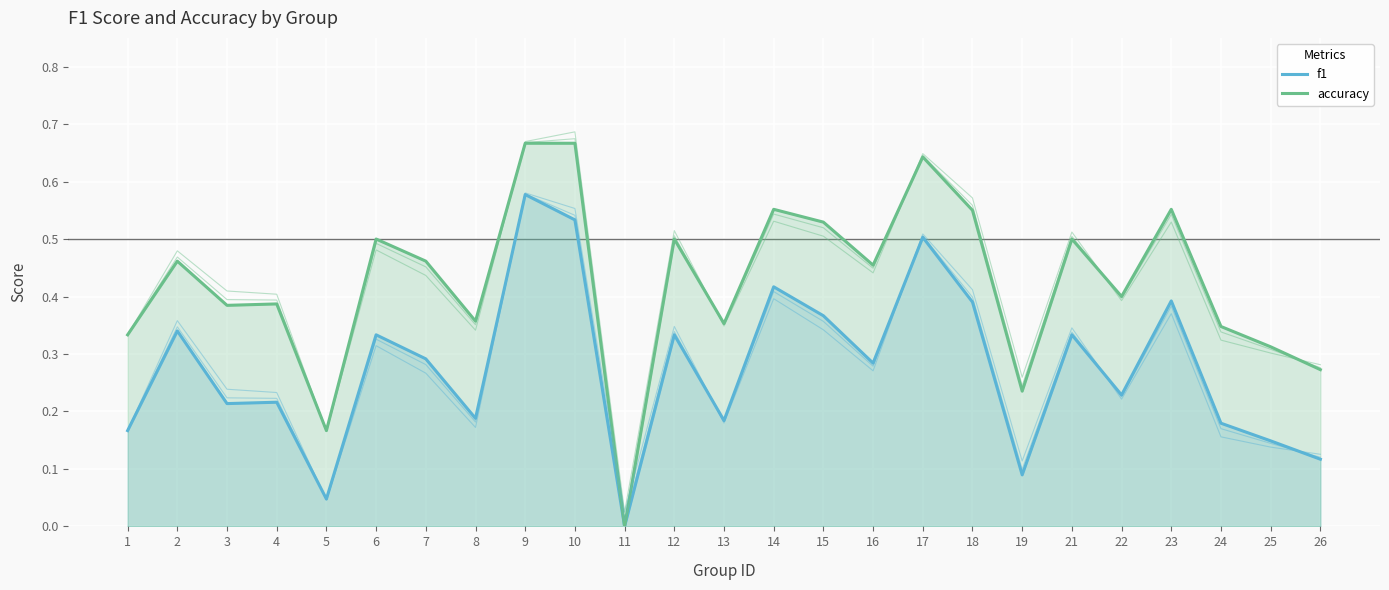

True or false: f1 and accuracy intersect in this chart.

False